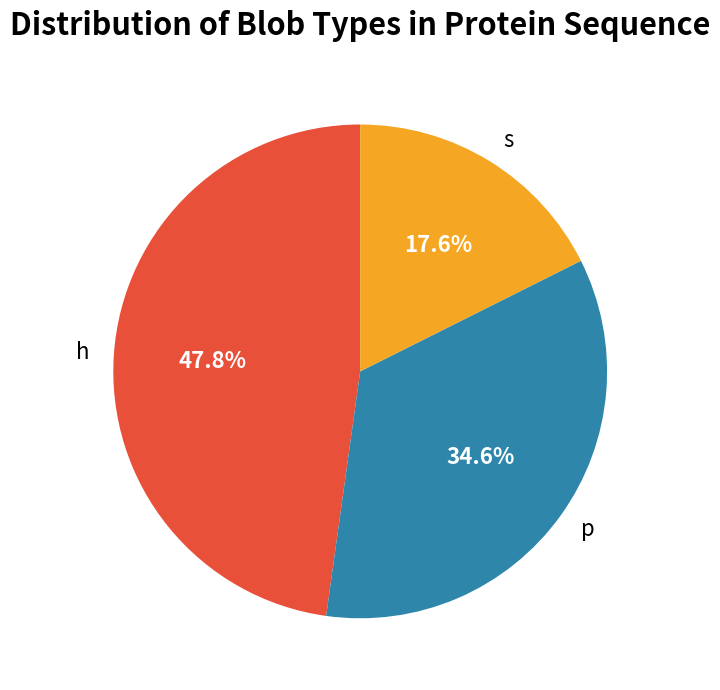

Does s account for over 50% of the chart?

No